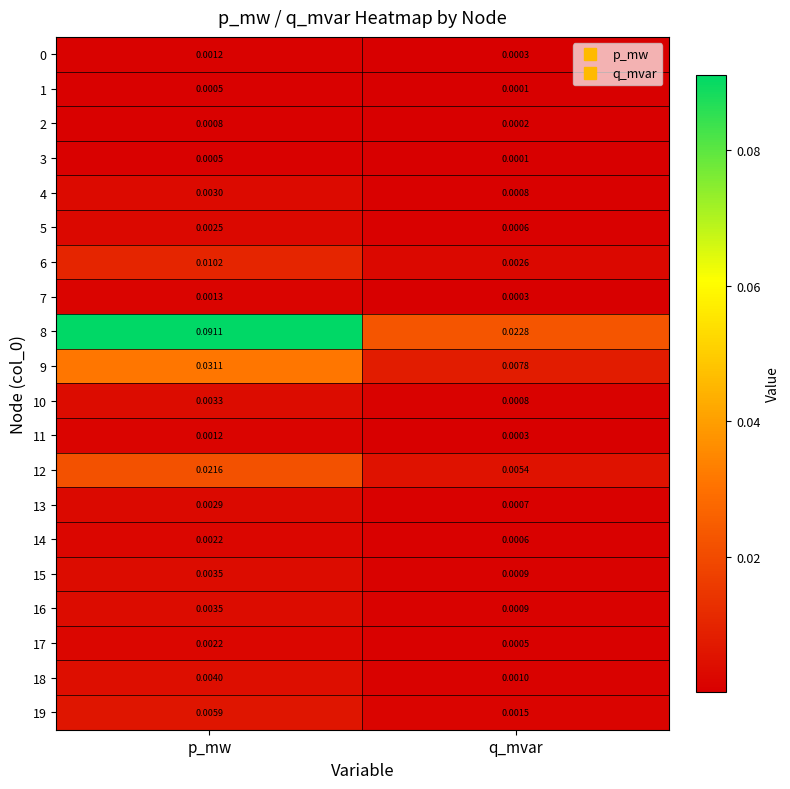

Rank the categories by 6 value from lowest to highest.

q_mvar, p_mw